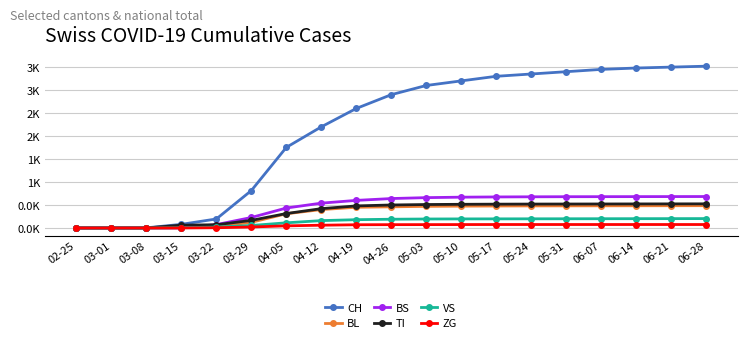

What is the sum of the CH values at 06-21 and 04-05?

5253